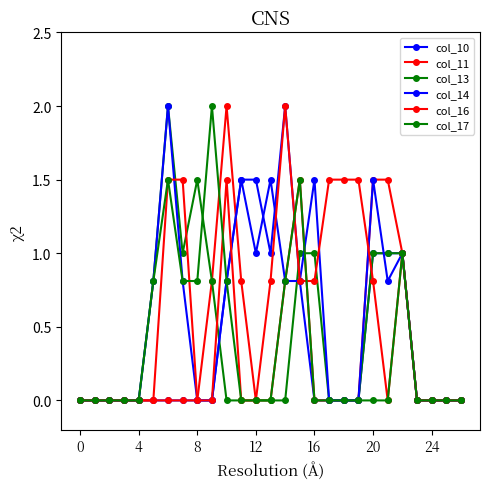

List the series in order of their peak value, lowest first.

col_10, col_11, col_13, col_14, col_16, col_17